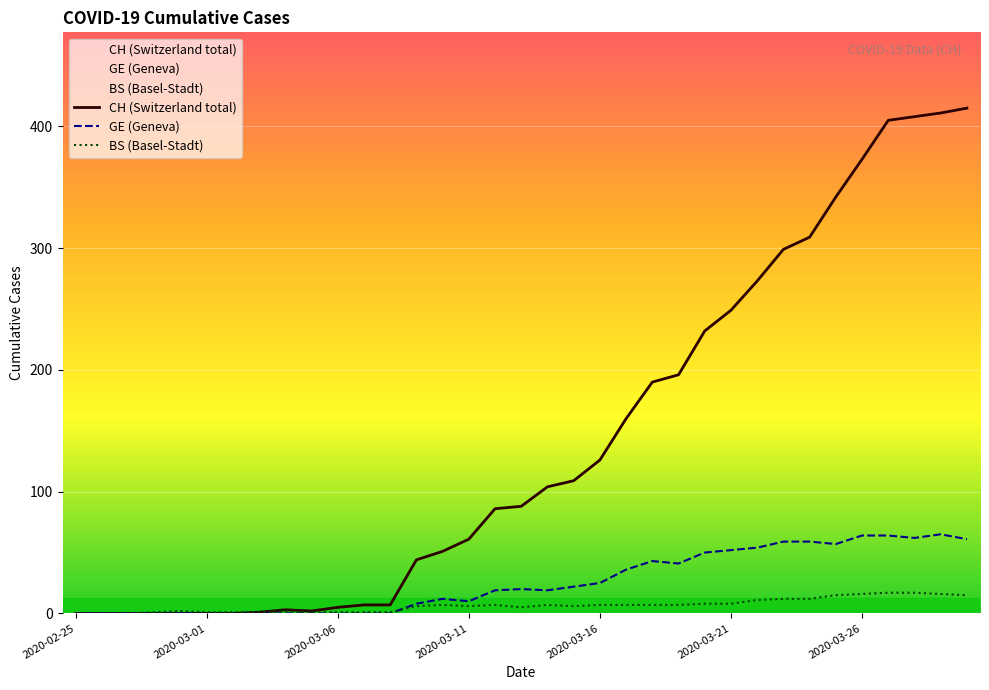

Which series has the largest total across all categories?

CH (Switzerland total)